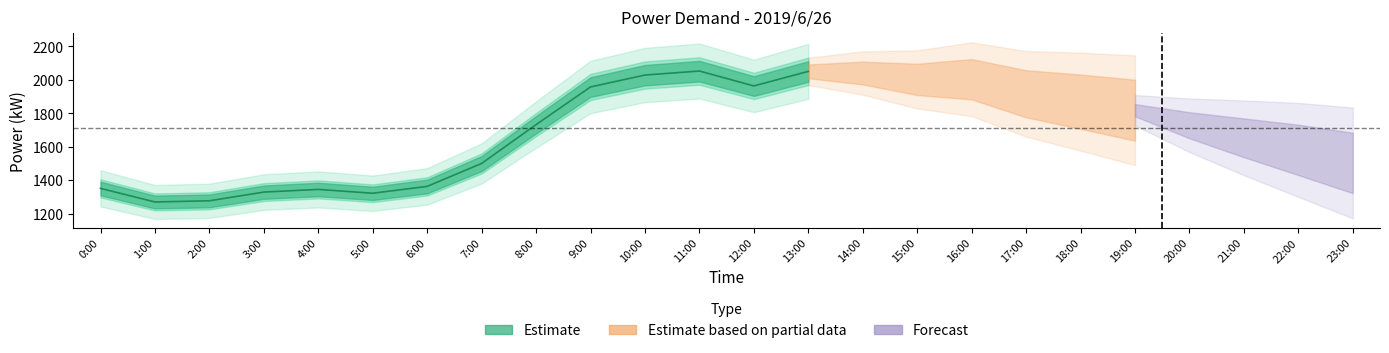

How many series are shown in this chart?

3